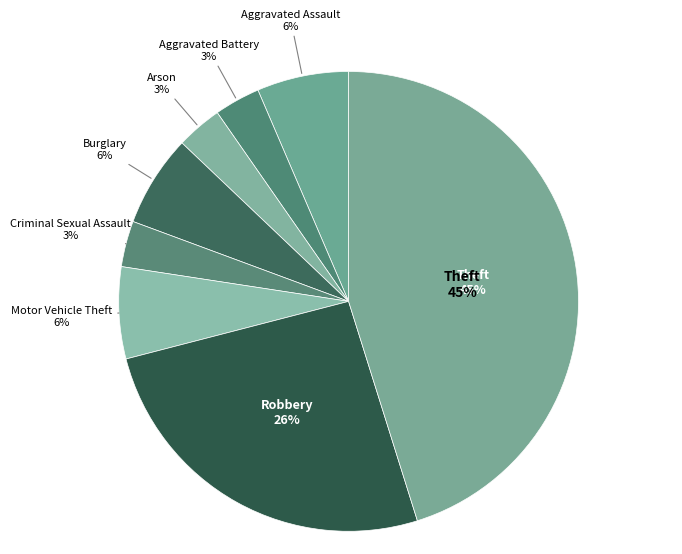

To the nearest percent, what is the combined percentage of Aggravated Assault and Burglary?

12%